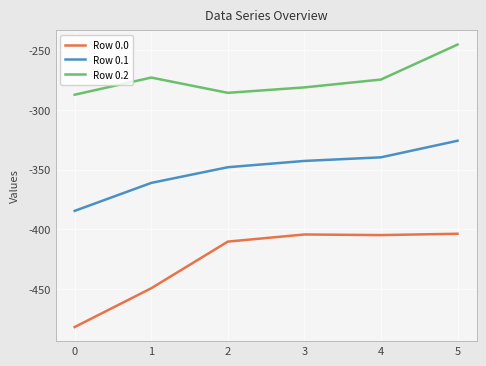

What is the difference between the maximum and minimum values in the Row 0.1 series?

58.8